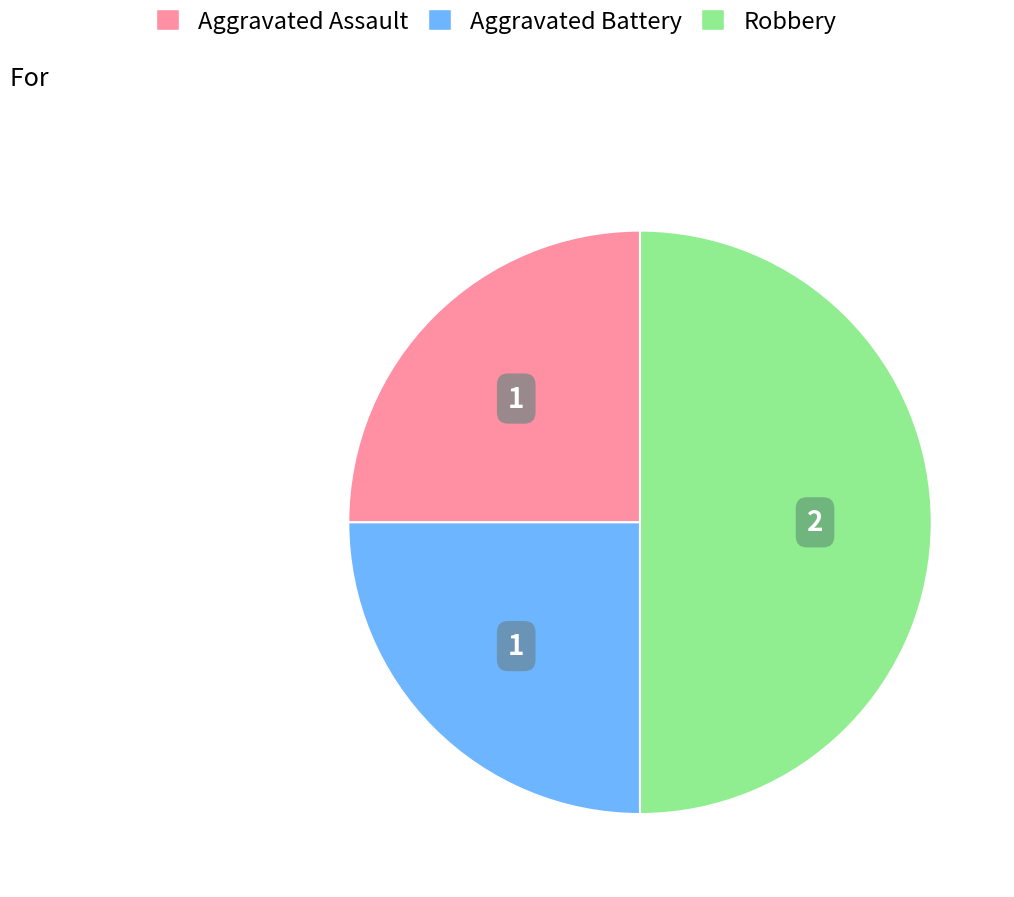

Count the number of slices in the pie.

3